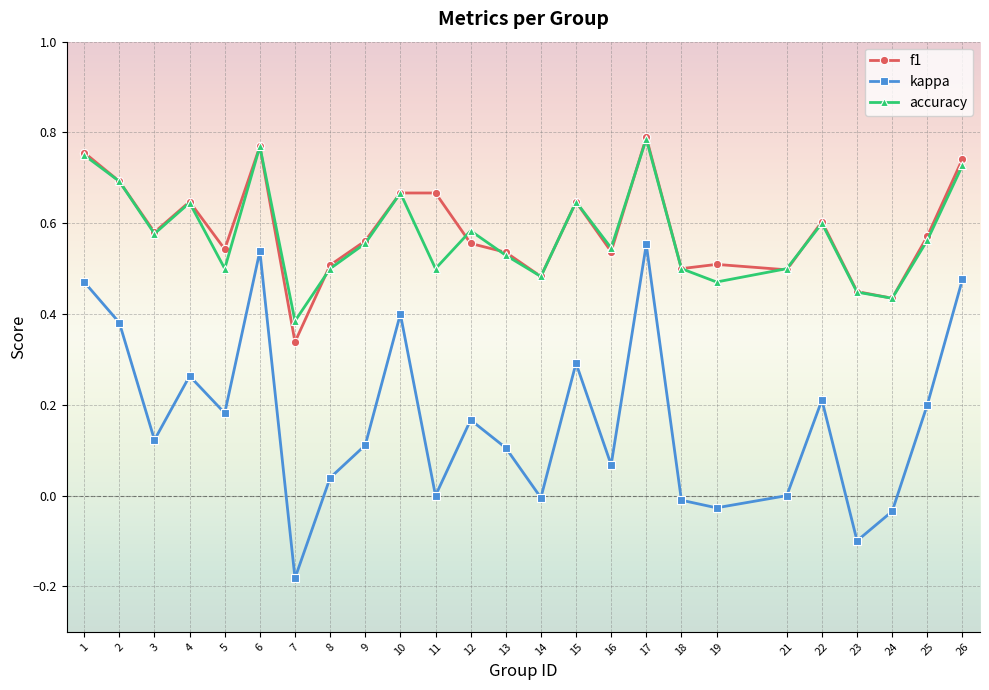

True or false: f1 and kappa cross at least once.

False